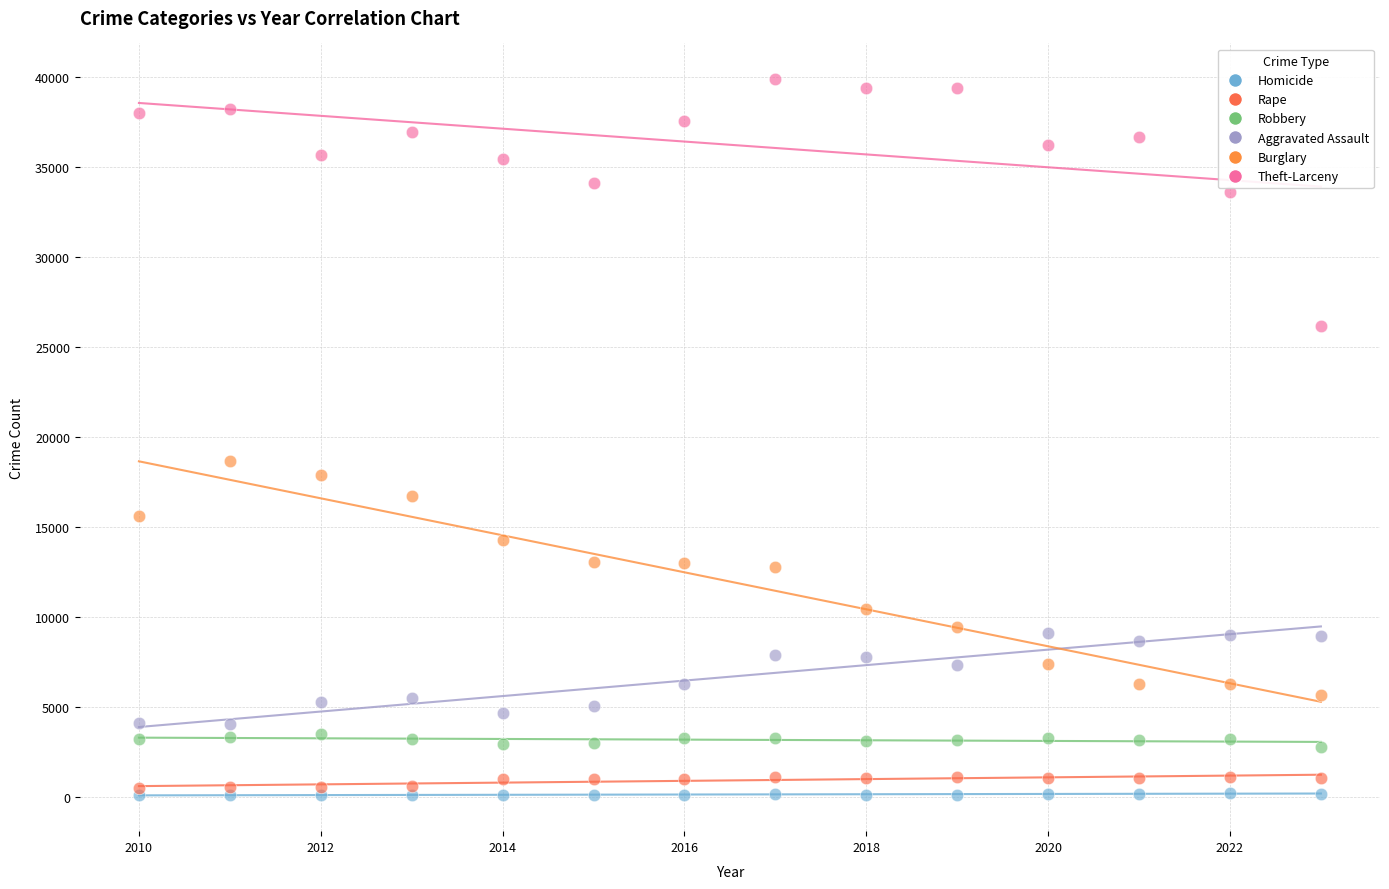

Across all series, what Y value is closest to 20006?

18666